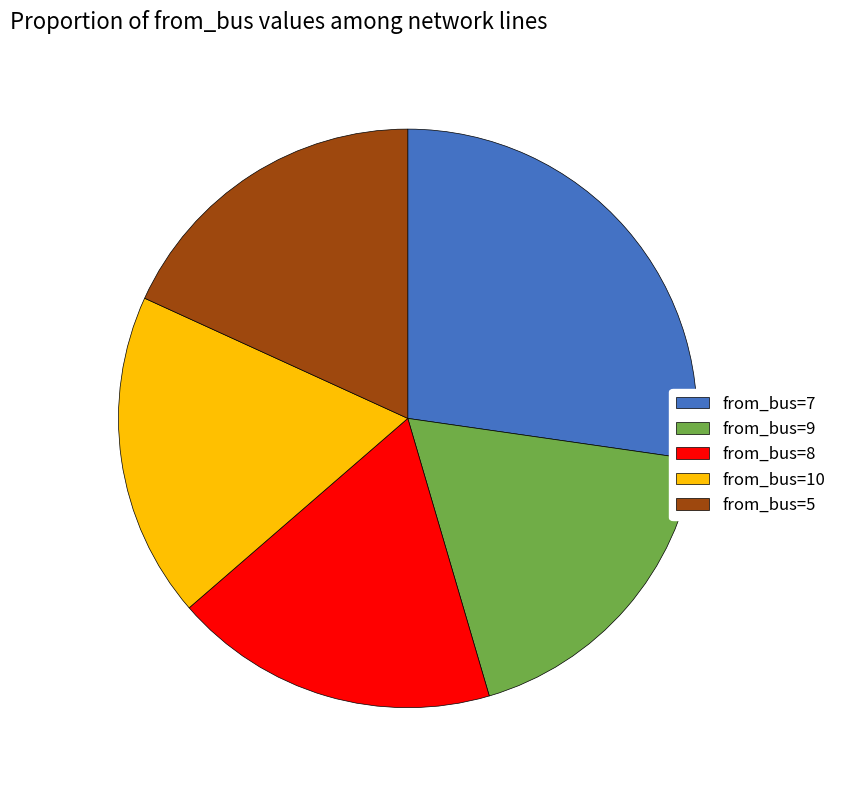

Which category has the biggest portion of the pie?

from_bus=7